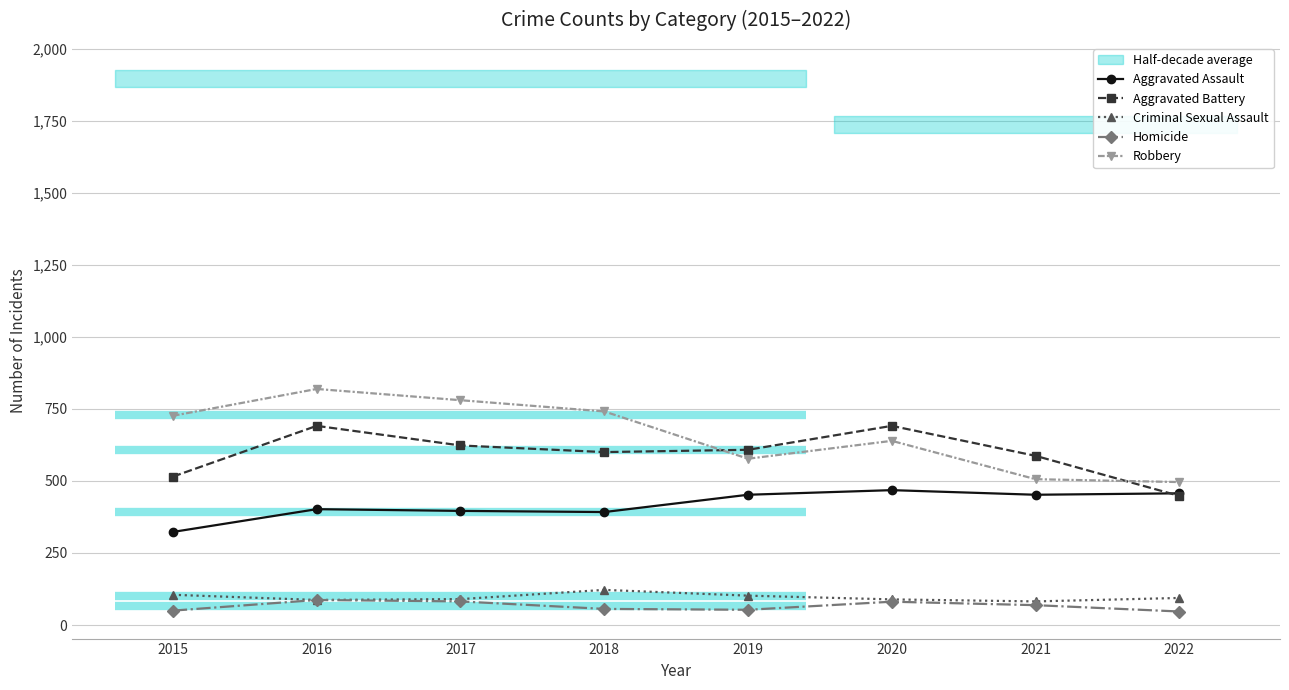

True or false: Robbery and Criminal Sexual Assault cross at least once.

False